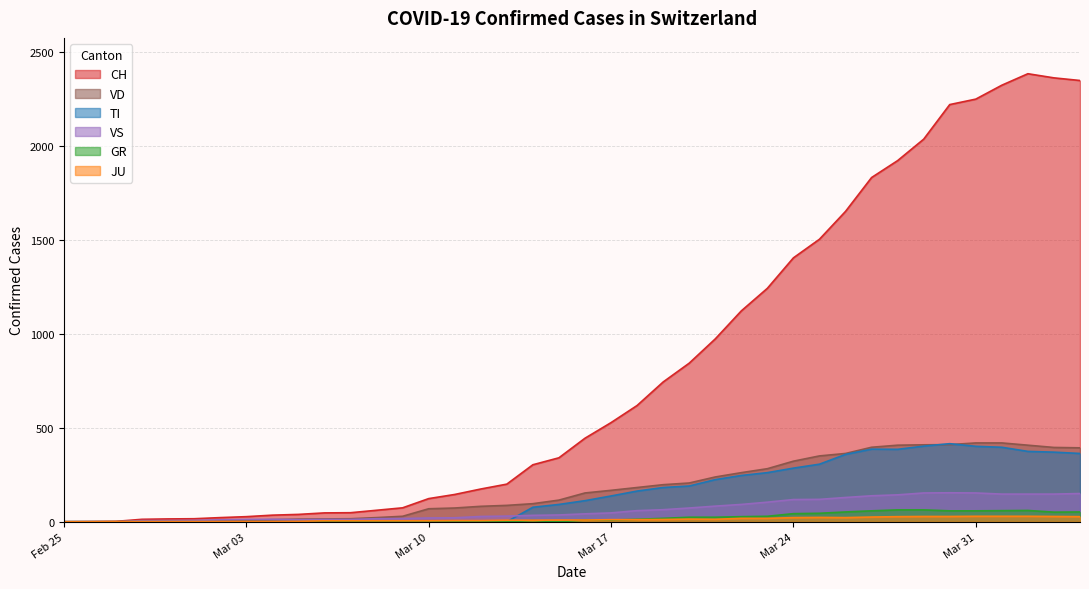

Which series has the largest range (max minus min)?

CH